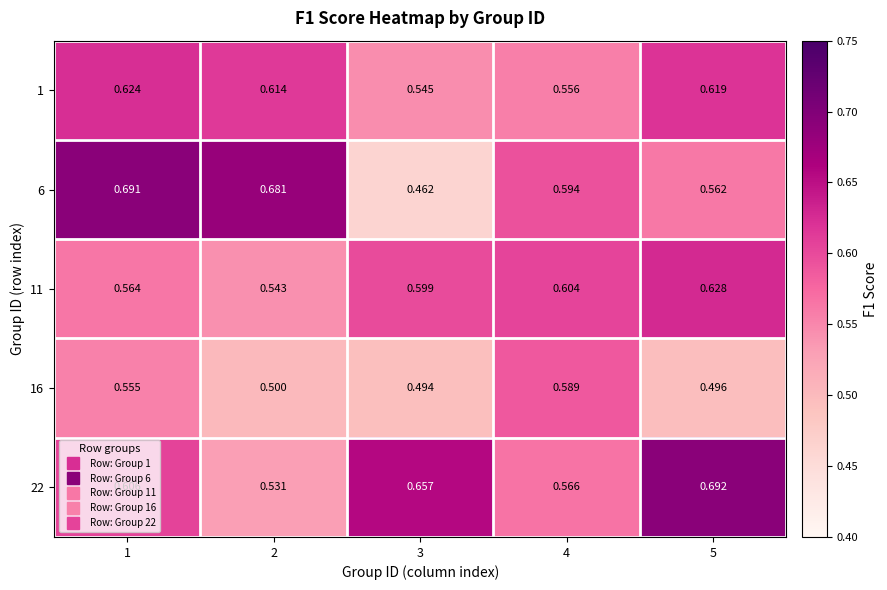

What is the total value across all series at 1?

3.0